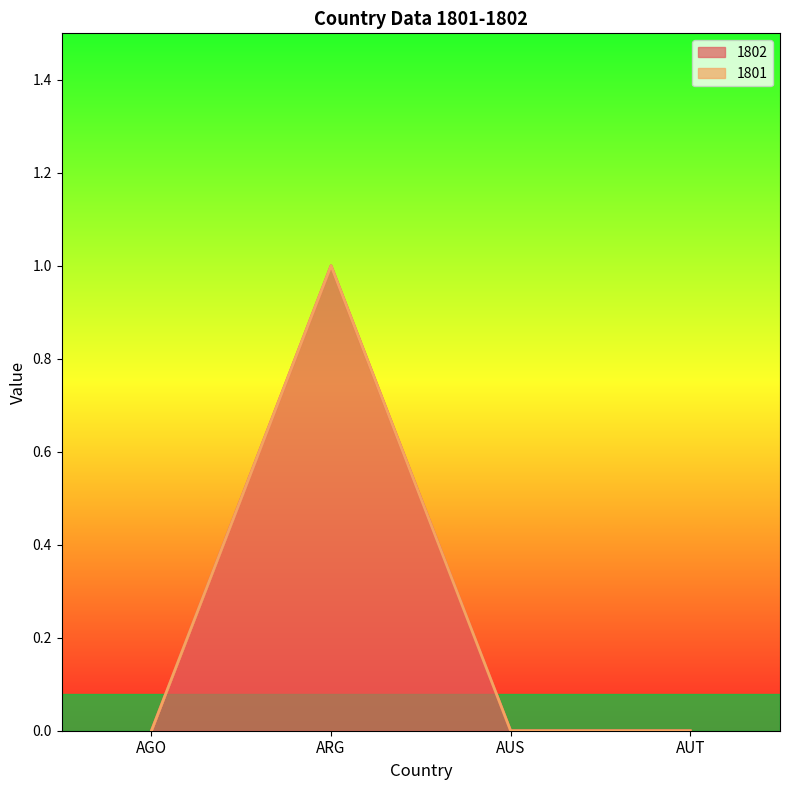

Count the number of values greater than 0.

1